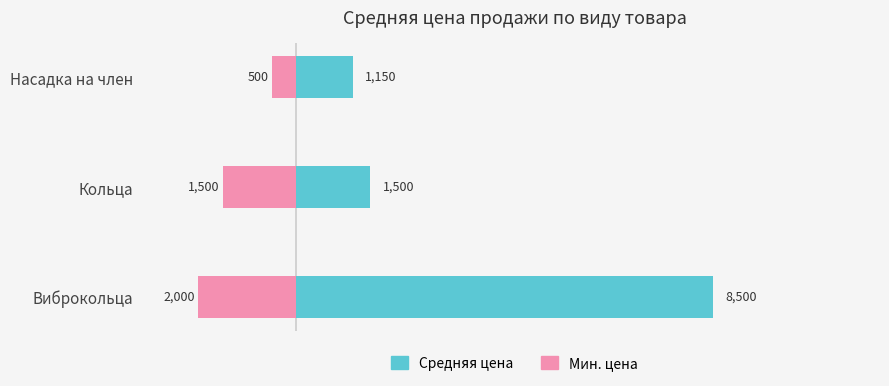

List the series in order of their overall mean, lowest first.

Мин. цена, Средняя цена